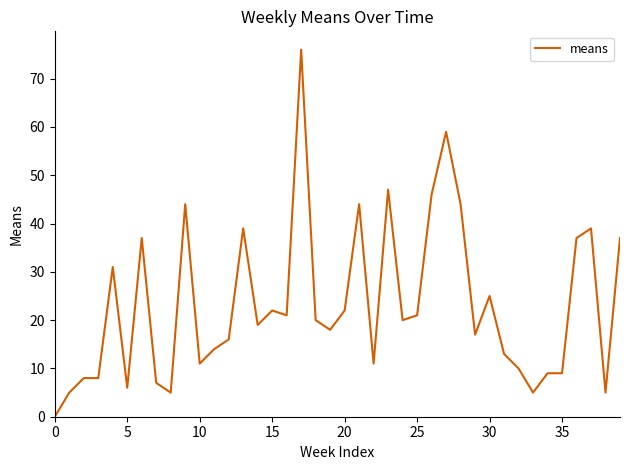

What is the difference between the maximum and minimum values?

76